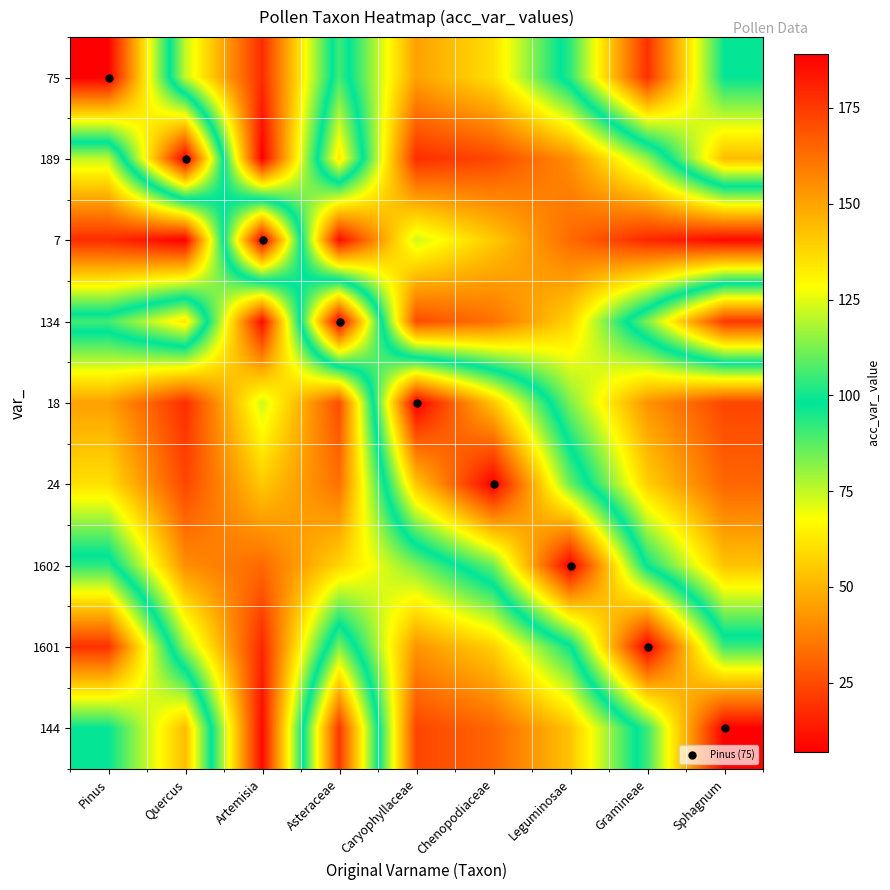

What is the difference between the highest and lowest values at Chenopodiaceae?

165.0